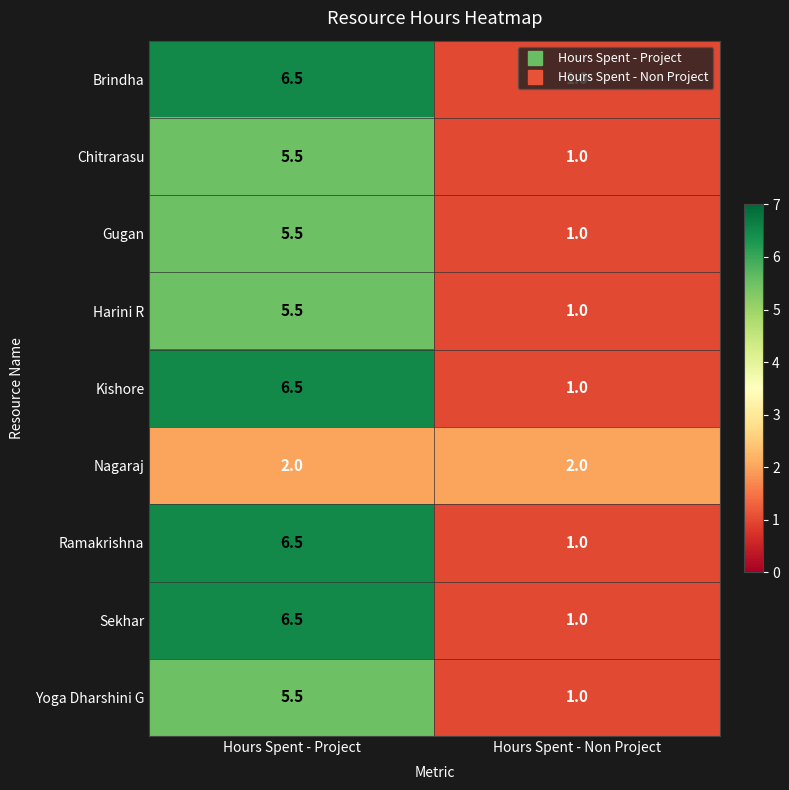

Is it true that Harini R equals 1.0 at Hours Spent - Non Project?

True